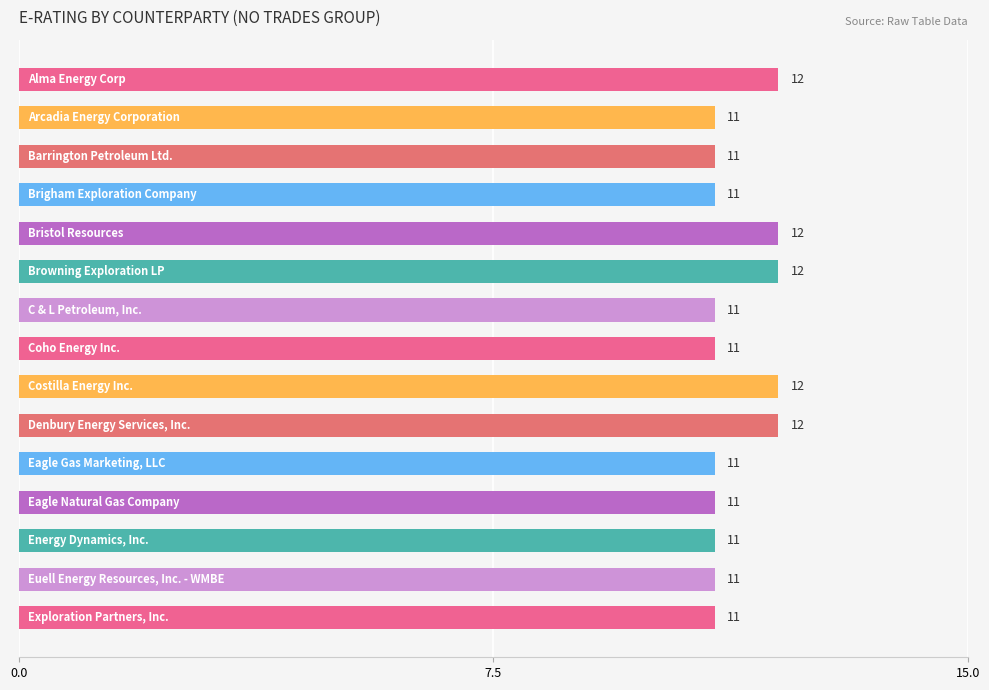

Reading bottom to top, what are all the values shown in this chart?

11	11	11	11	11	12	12	11	11	12	12	11	11	11	12